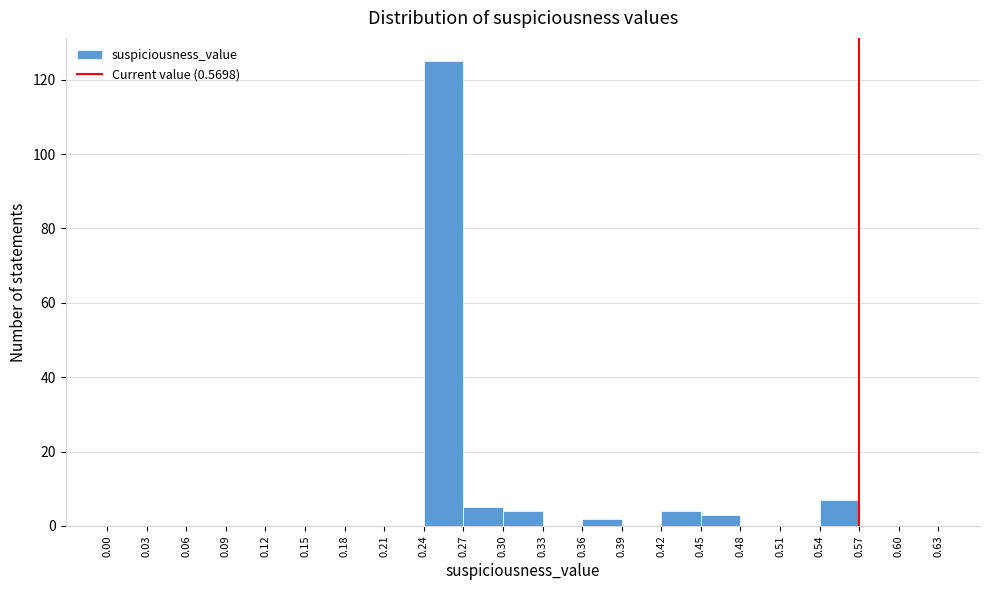

How tall is the bar that spans 0.36 to 0.39 on the x-axis? The values are not printed on the chart, so give them approximately, as read against the axis.

2